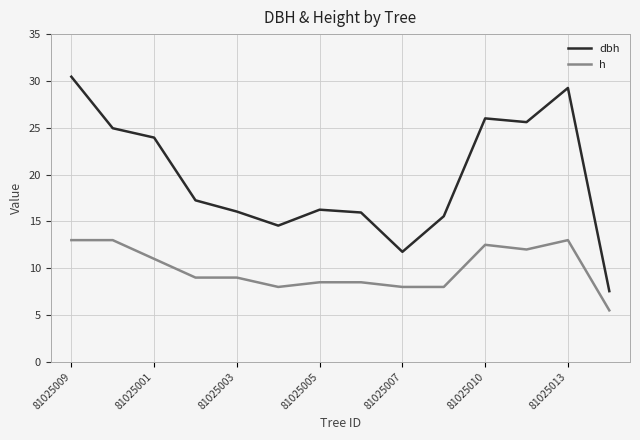

What is the maximum value for h?

13.0